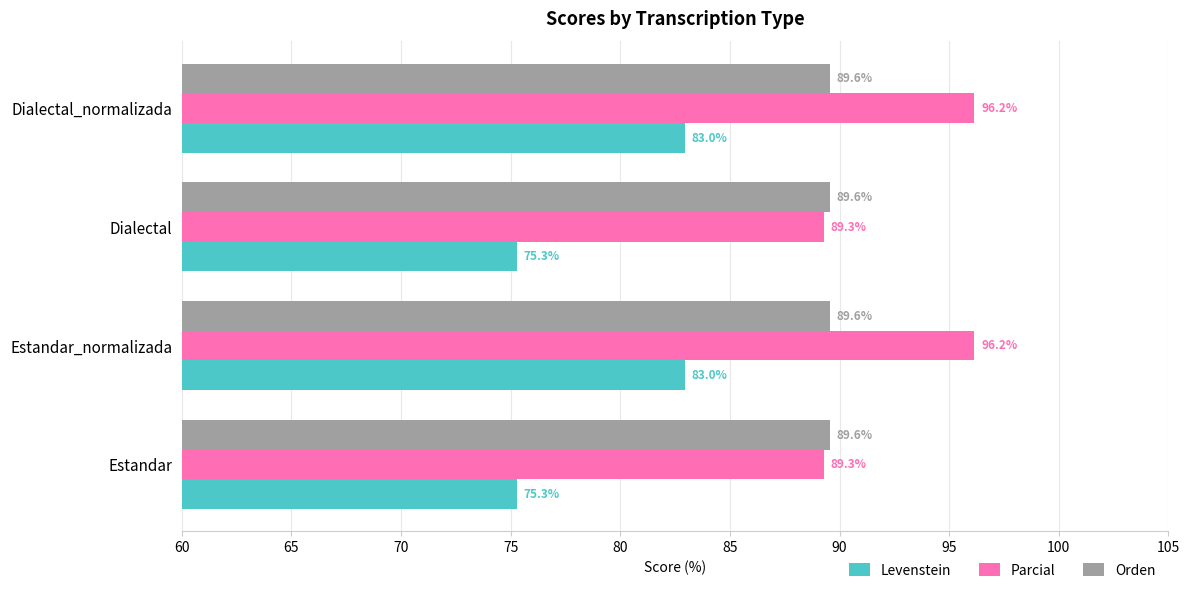

Is the value of Levenstein at Estandar_normalizada greater than the value of Parcial at Dialectal_normalizada?

No